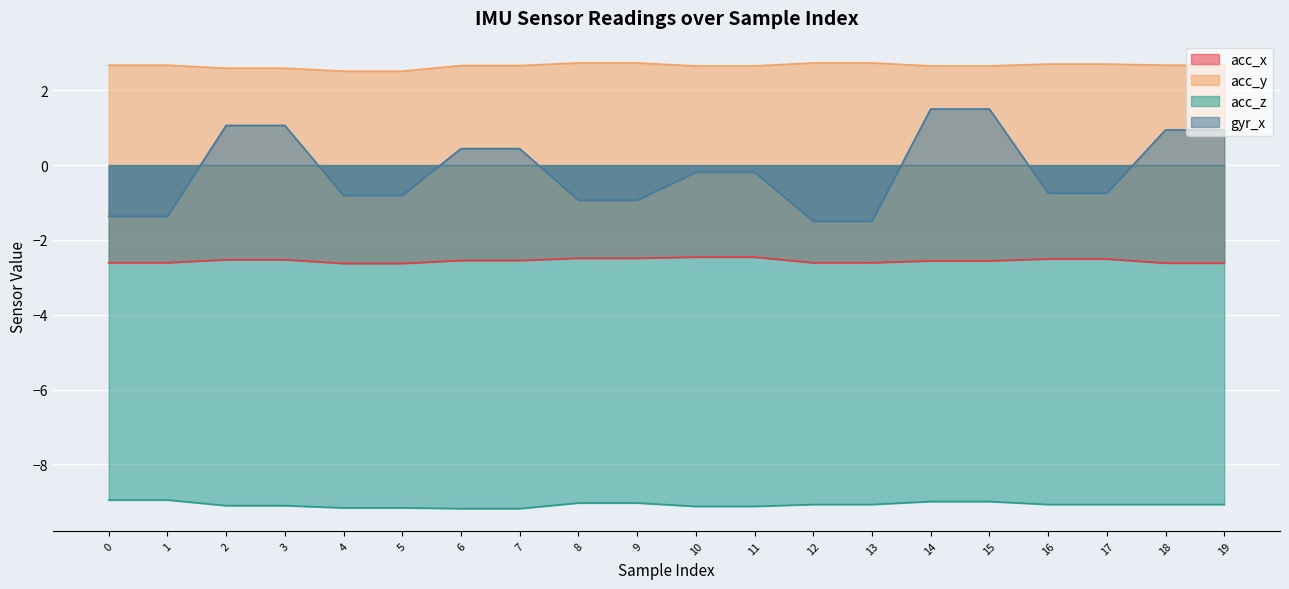

Rank the series by their average value, from lowest to highest.

acc_z, acc_x, gyr_x, acc_y